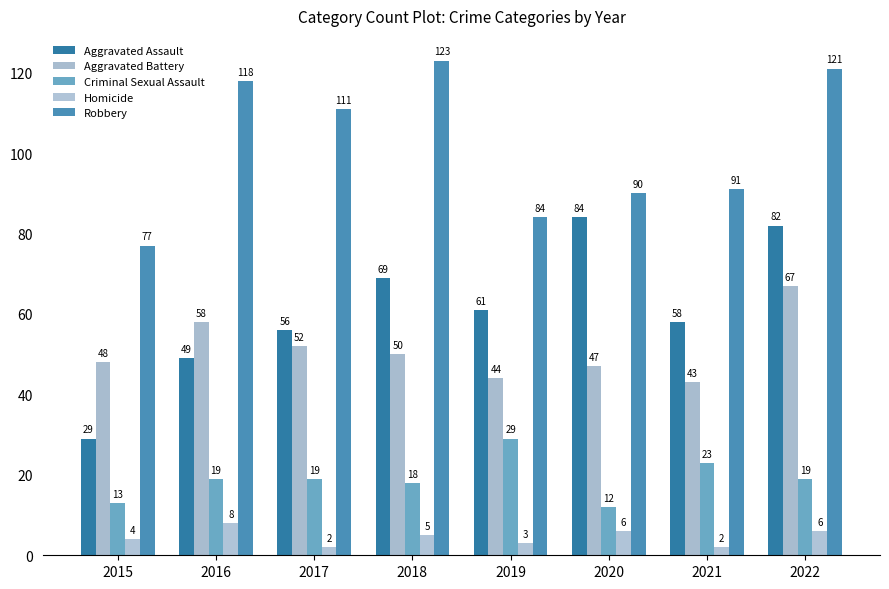

What is the difference between the Aggravated Battery values at 2022 and 2021?

24